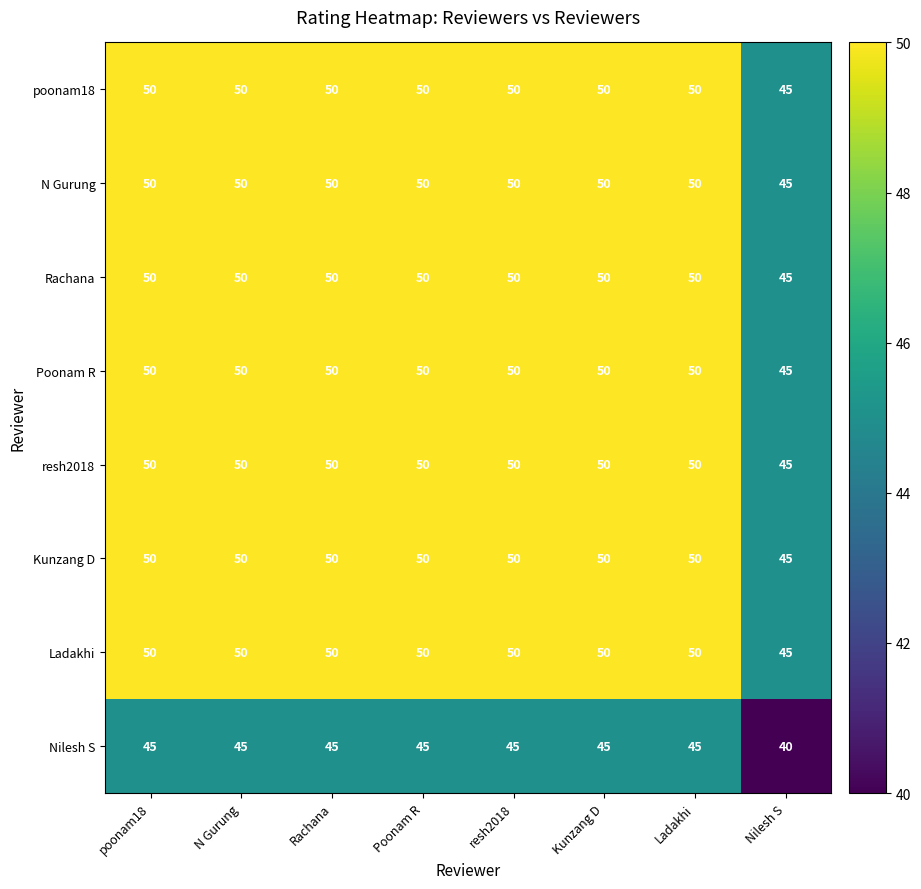

What is the difference between the highest and lowest values at Kunzang D?

5